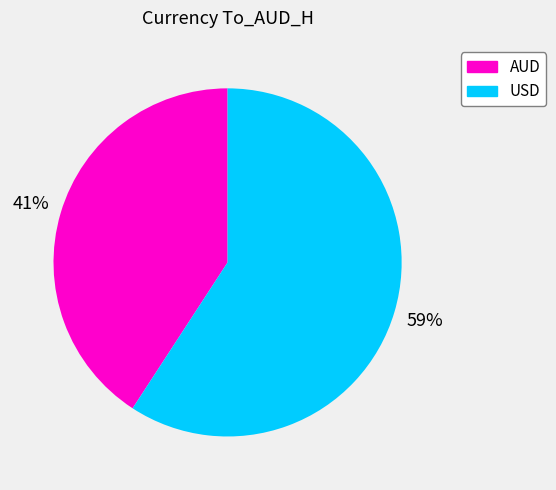

Rank the categories by value from highest to lowest.

USD, AUD